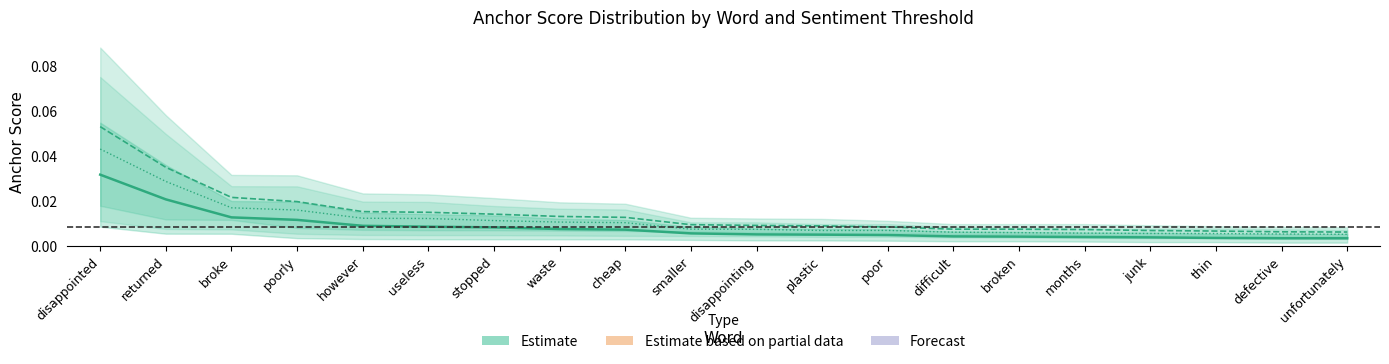

Is the value of Estimate (center 0.80) at however greater than the value of Estimate (center 0.95) at junk?

Yes